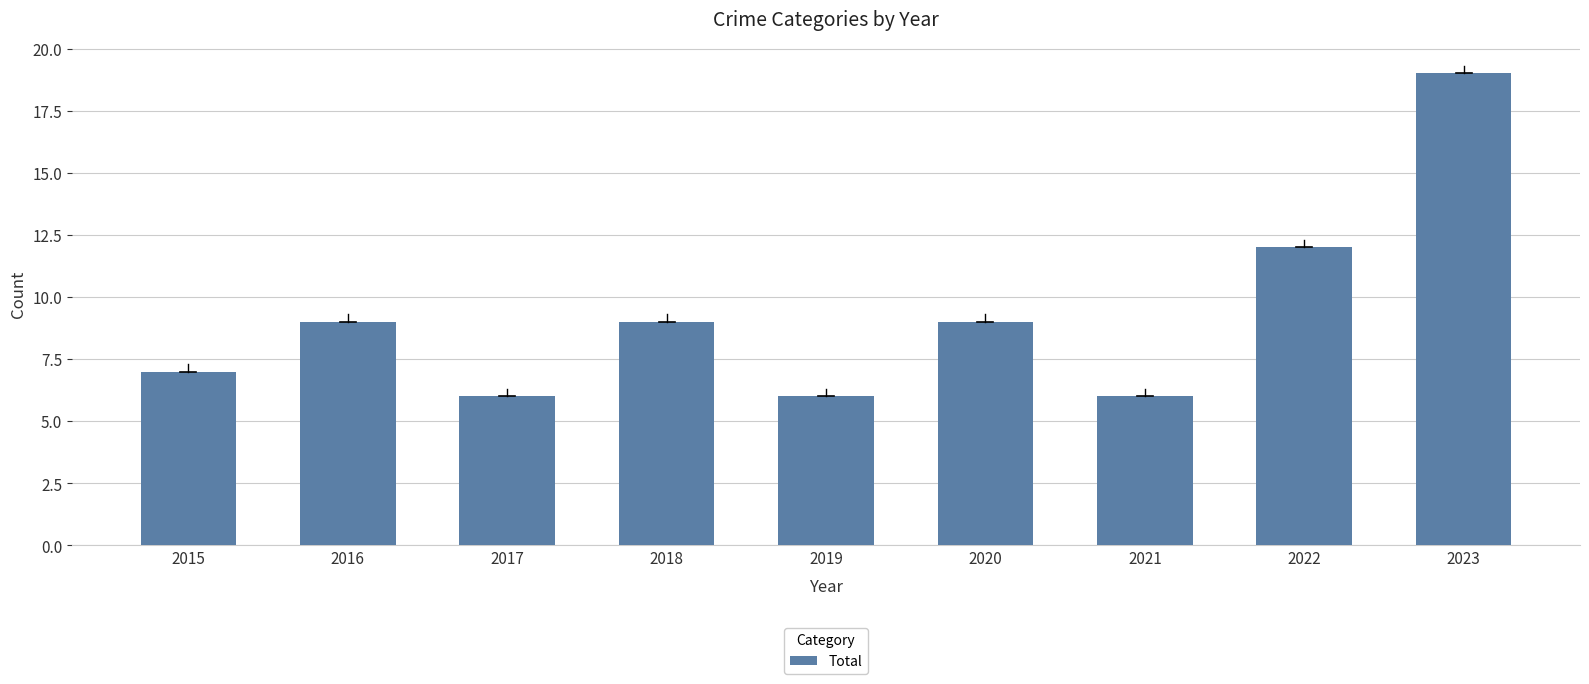

Does the chart contain stacked bars?

No